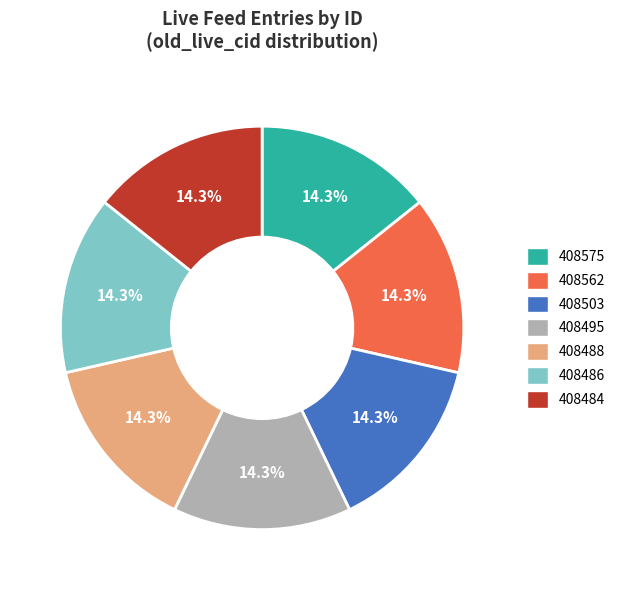

Does any single category account for the majority?

No